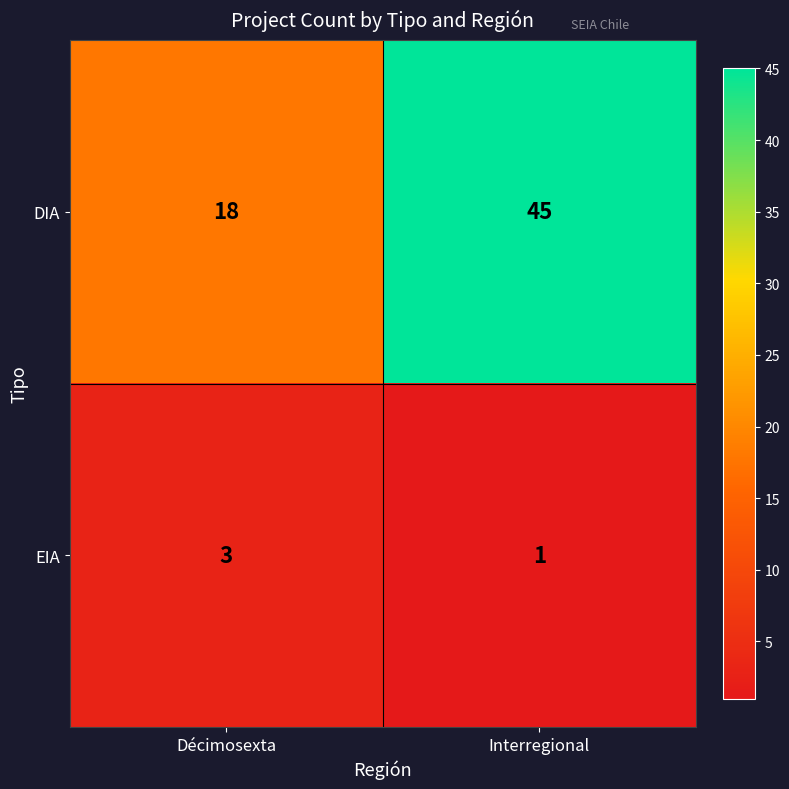

Reading left to right, list all the values displayed in this chart.

DIA: 18	45
EIA: 3	1